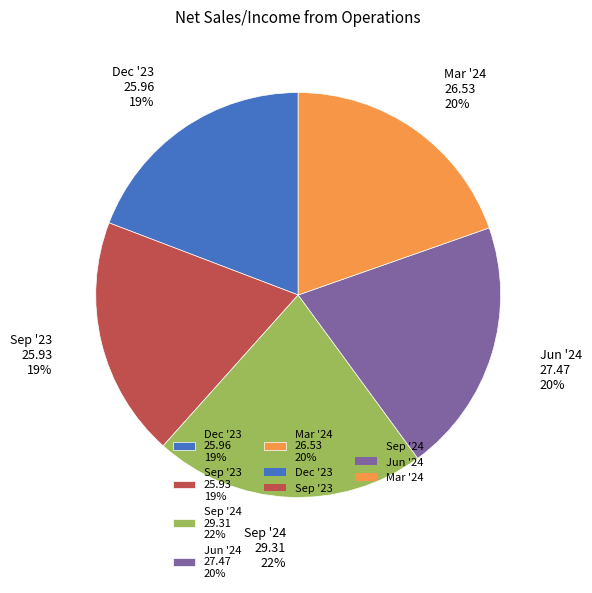

Do Jun '24 27.47 20% and Dec '23 25.96 19% together represent more than half of the pie?

No